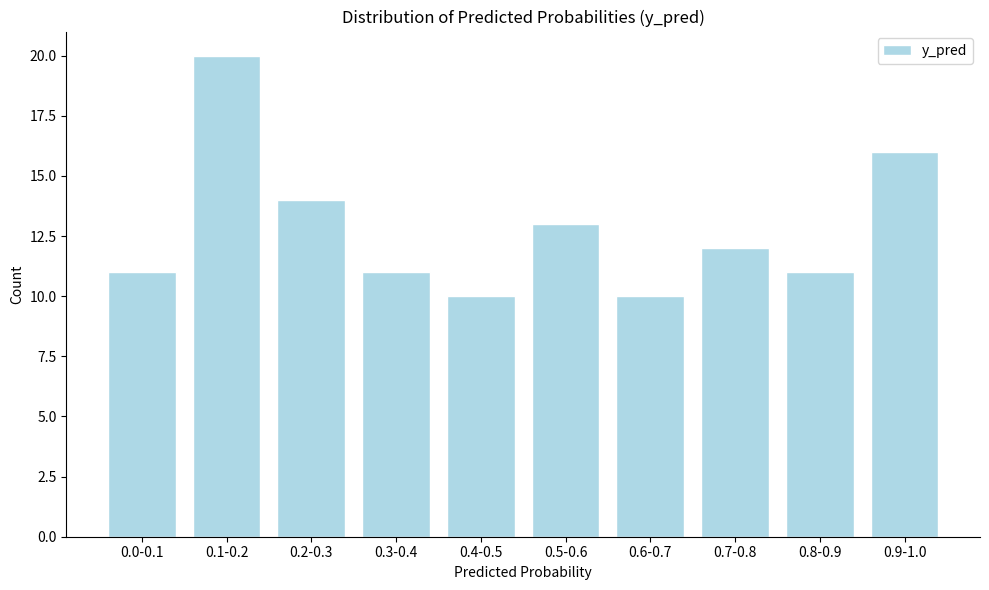

Reading left to right, transcribe all the data shown in this chart.

0.0-0.1=11	0.1-0.2=20	0.2-0.3=14	0.3-0.4=11	0.4-0.5=10	0.5-0.6=13	0.6-0.7=10	0.7-0.8=12	0.8-0.9=11	0.9-1.0=16